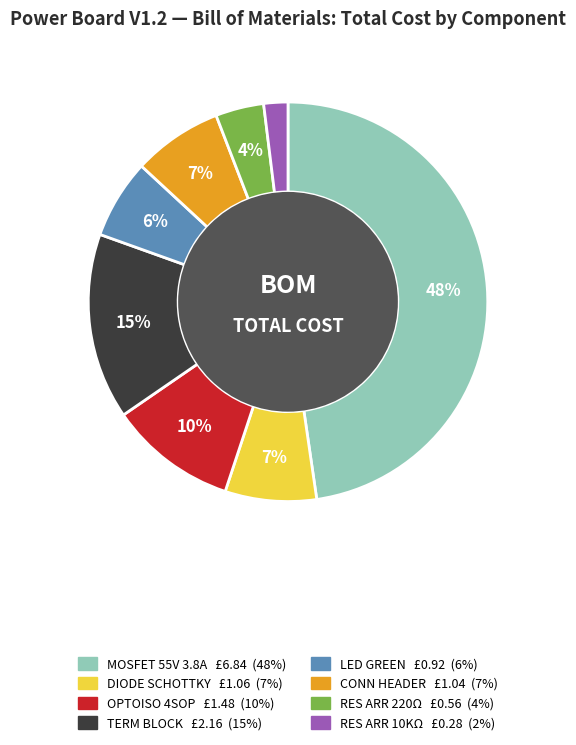

To the nearest percent, what is the average slice percentage?

12%